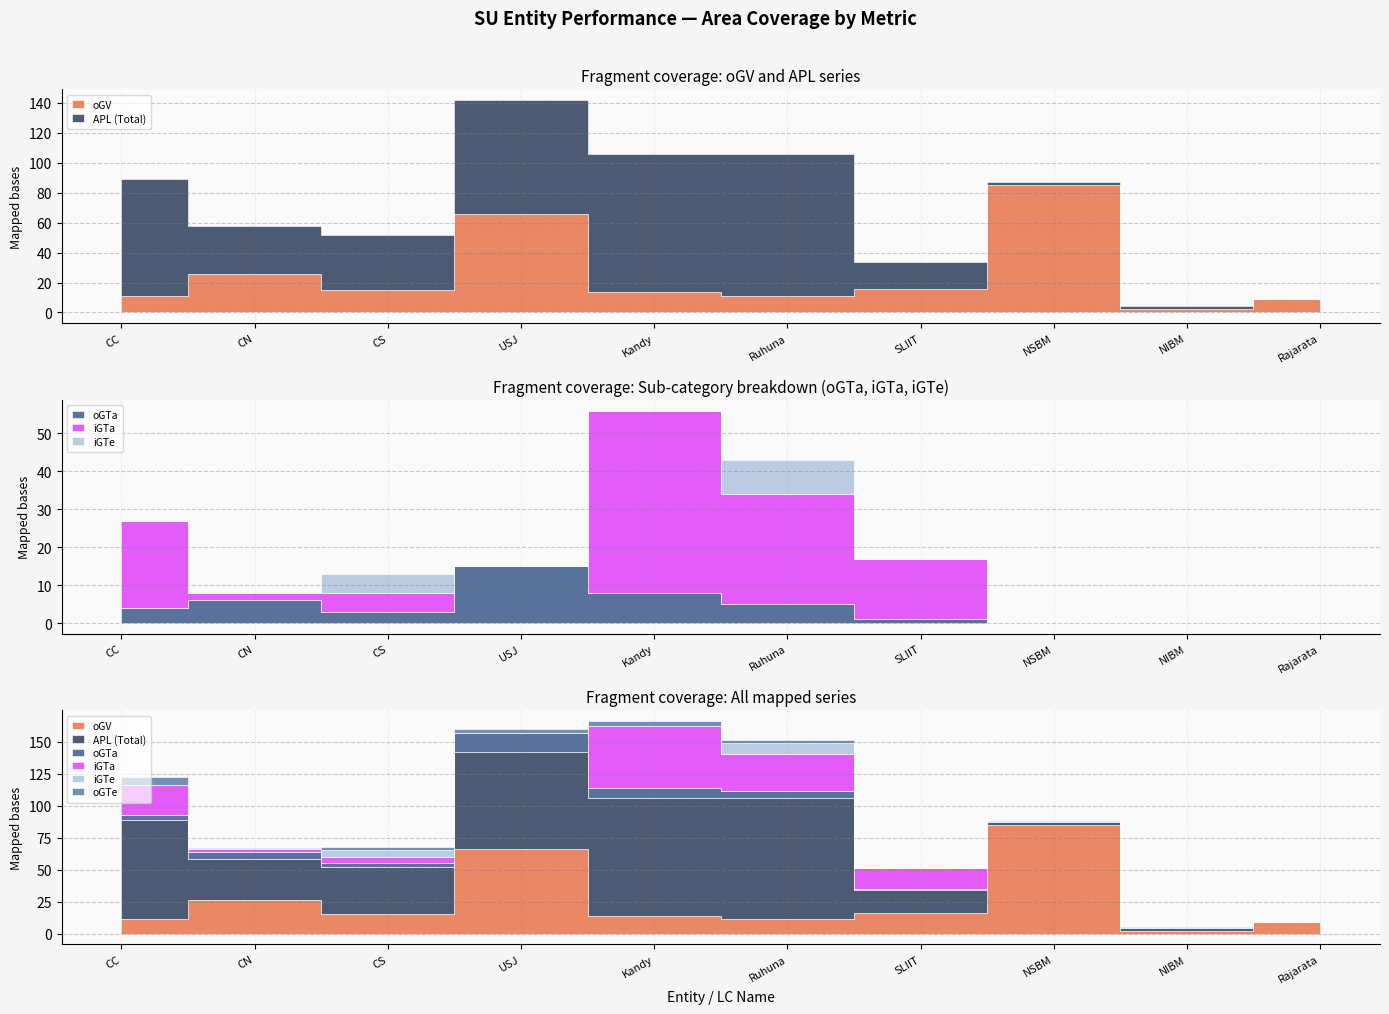

How many data points does each series have?

10